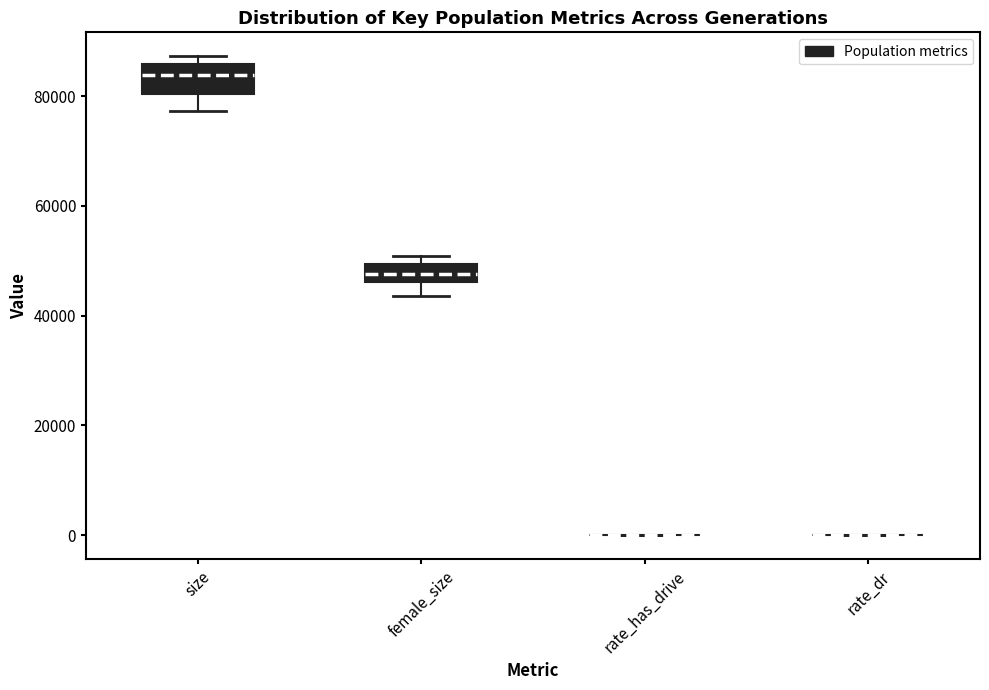

Comparing the boxes themselves (not the whiskers), which one is the tallest?

size